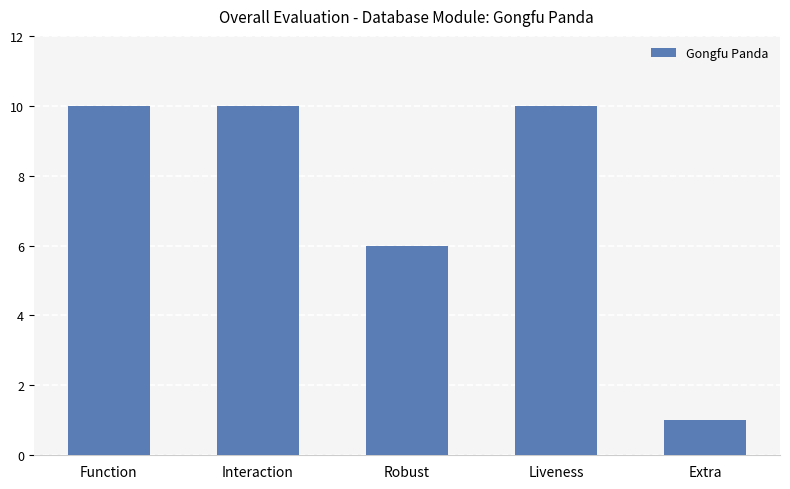

What is the change in value from Function to Robust?

-4